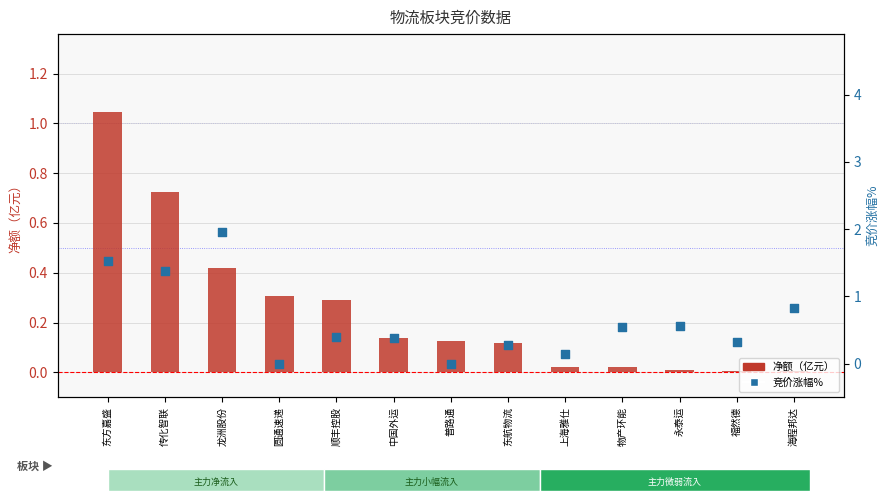

Which series contains the lowest Y value?

竞价涨幅%